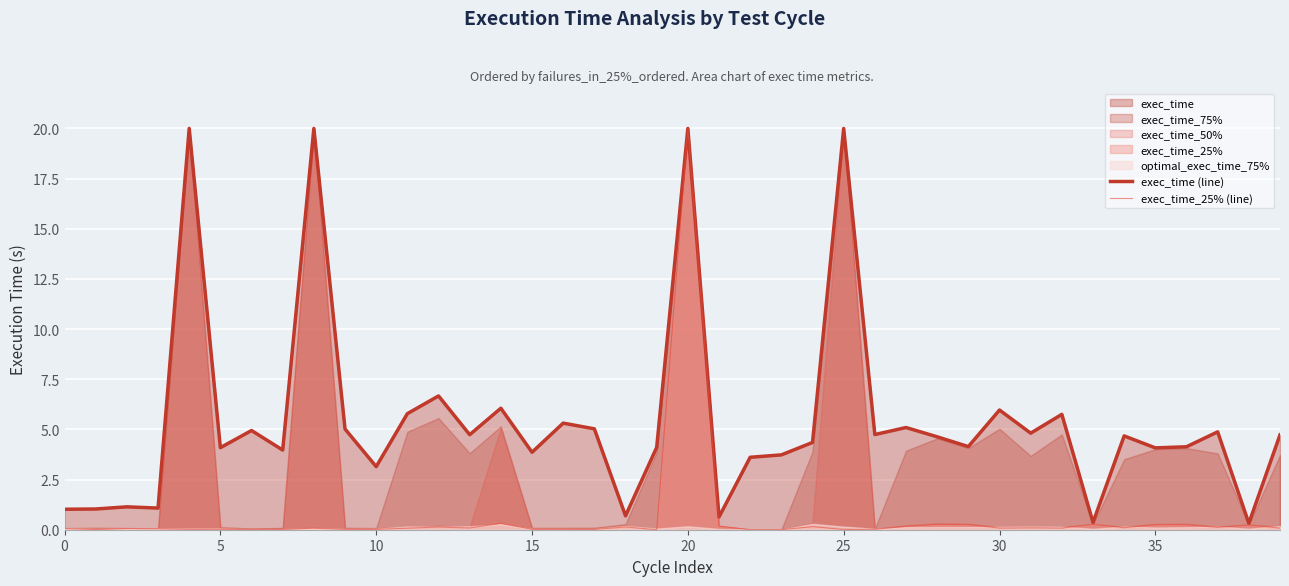

In exec_time_25% (line), how many points are lower than both neighbors (excluding endpoints)?

13